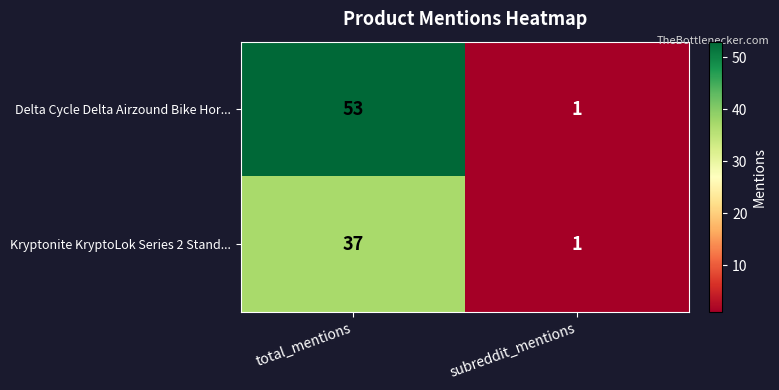

What is the difference between the maximum and minimum values in the Delta Cycle Delta Airzound Bike Hor... series?

52